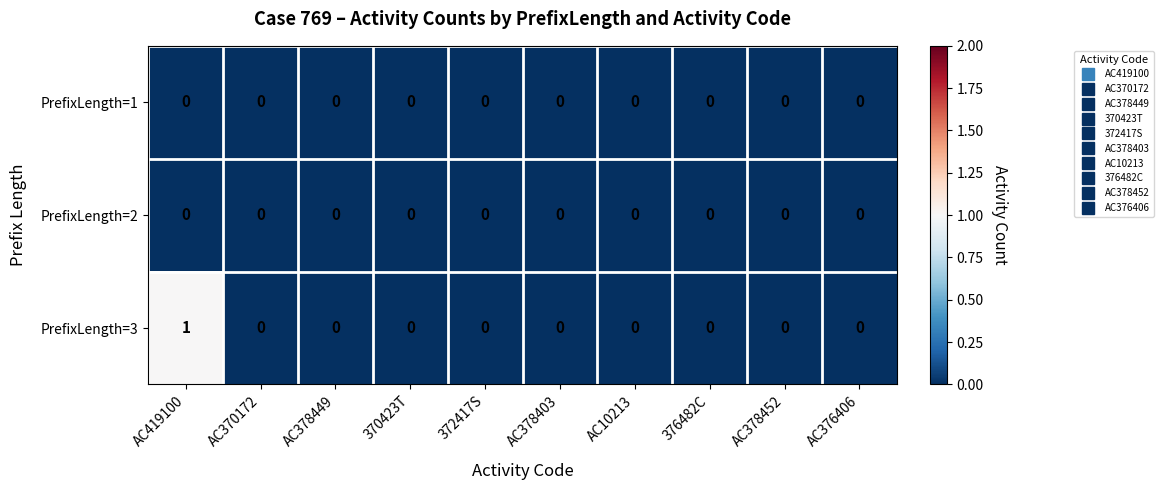

Which series has the widest spread of values?

PrefixLength=3